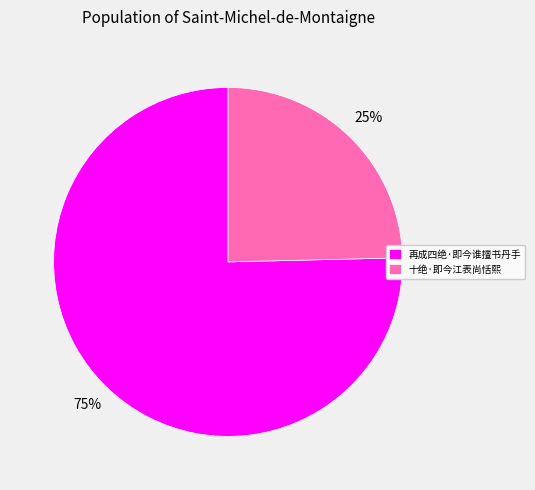

Is it true that 十绝·即今江表尚恬熙 is 36% of the pie?

False